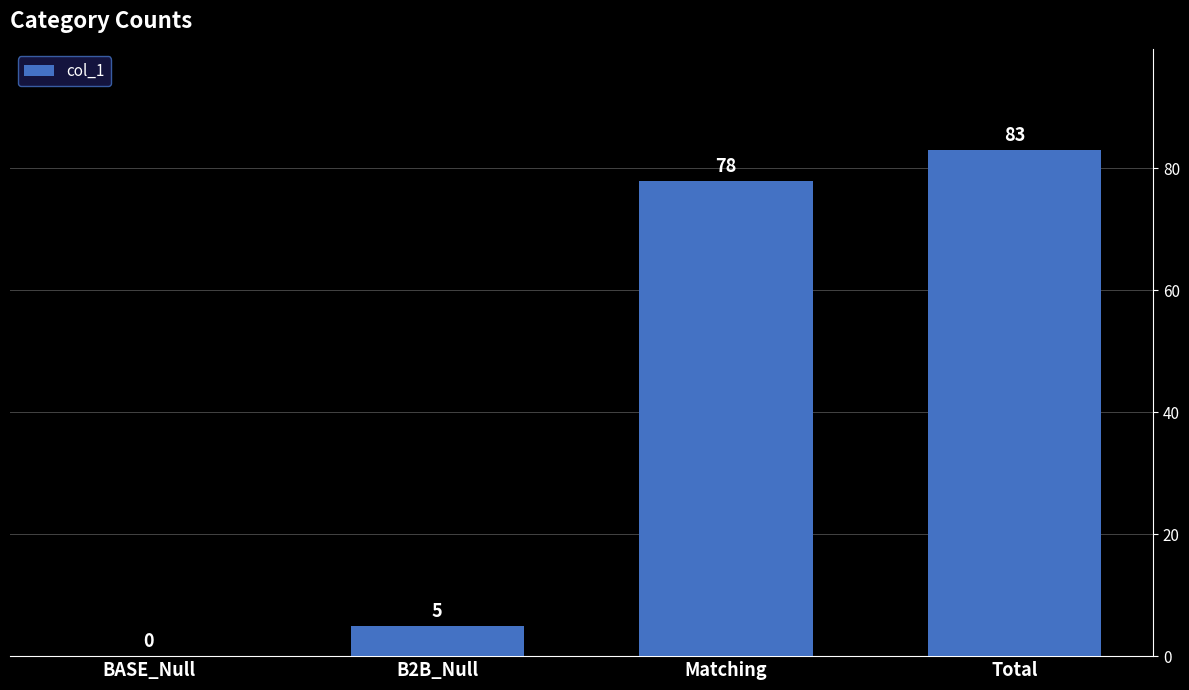

How many positive values are there?

3